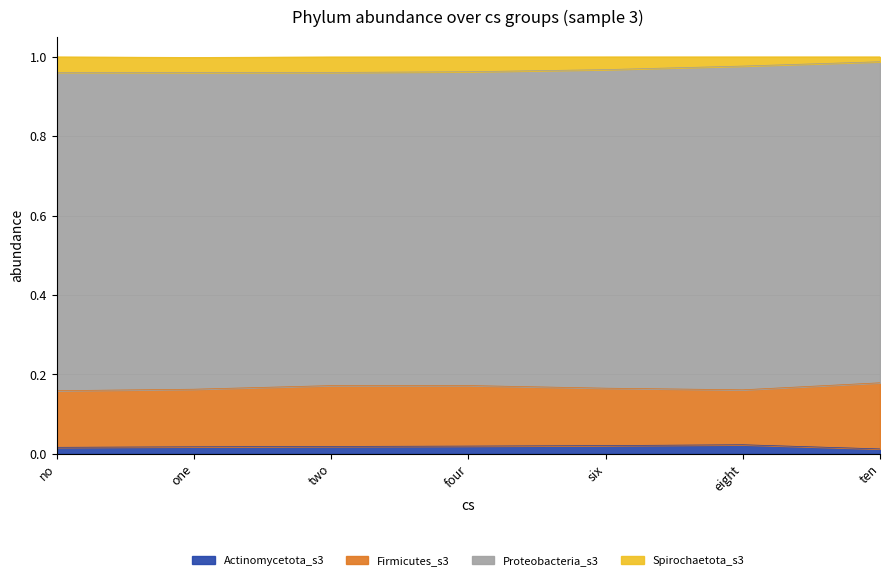

How many lines are shown in the chart?

4